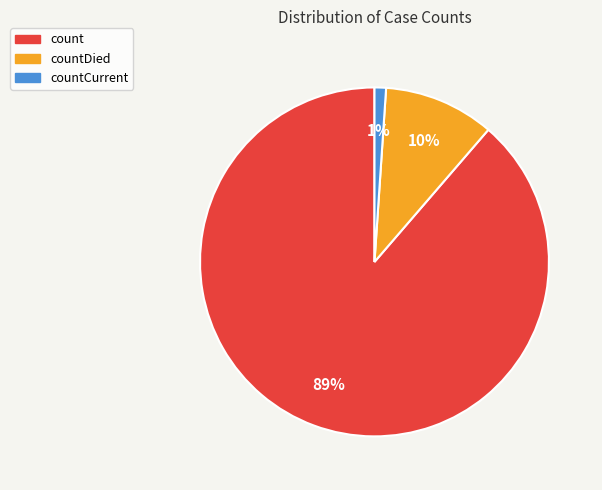

Rank the categories by value from lowest to highest.

countCurrent, countDied, count